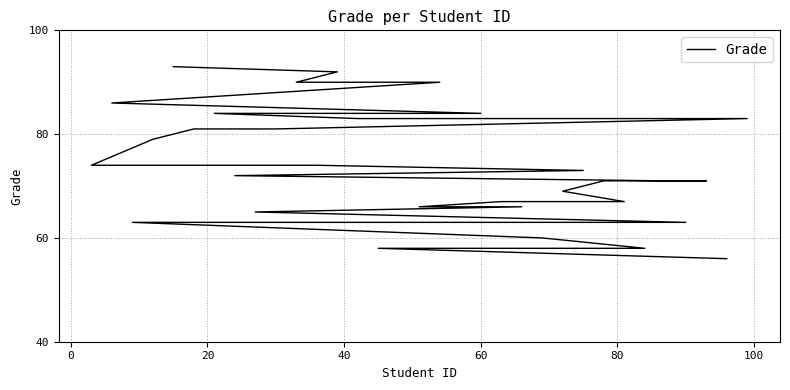

What is the average value?

74